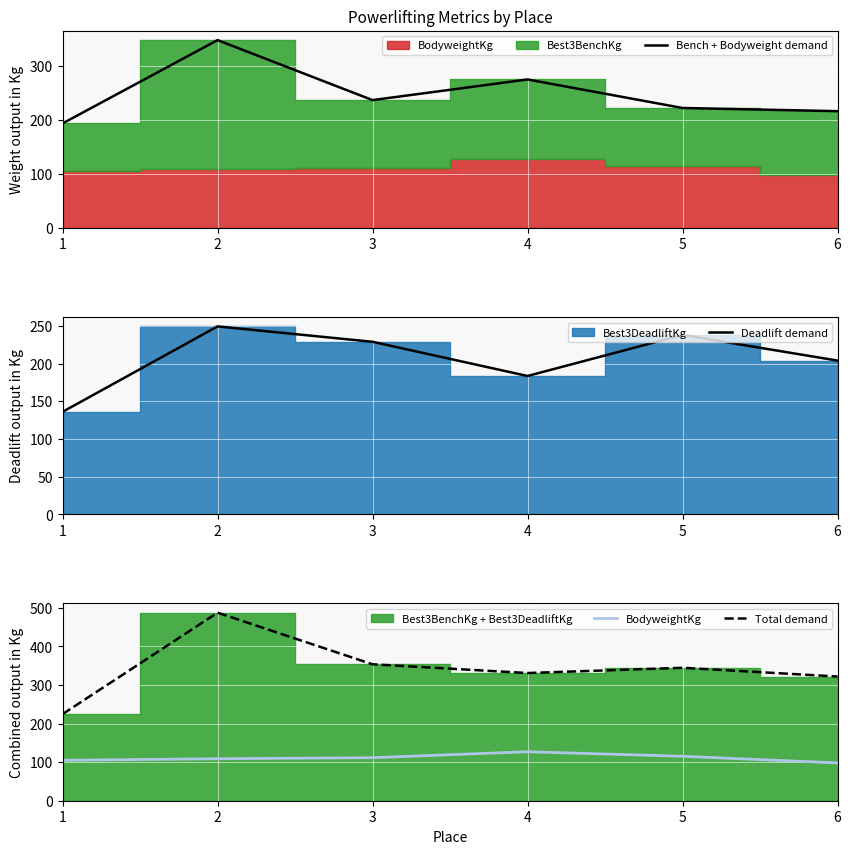

Reading left to right, extract all data points from this chart.

Bench + Bodyweight demand: 1=193.2	2=347.0	3=236.3	4=274.4	5=221.8	6=215.9
Deadlift demand: 1=136.1	2=249.5	3=229.1	4=183.7	5=238.1	6=204.1
BodyweightKg: 1=104.8	2=108.9	3=111.6	4=127.0	5=115.2	6=98.0
Total demand: 1=224.5	2=487.6	3=353.8	4=331.1	5=344.7	6=322.1